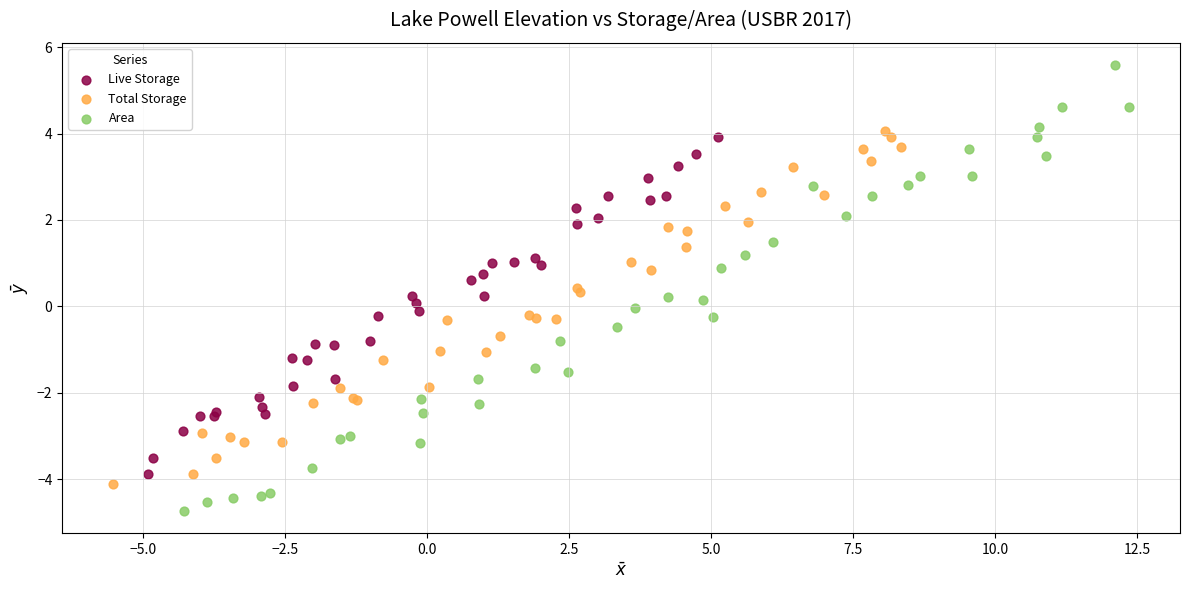

What are all the series names shown in the legend?

Live Storage, Total Storage, Area